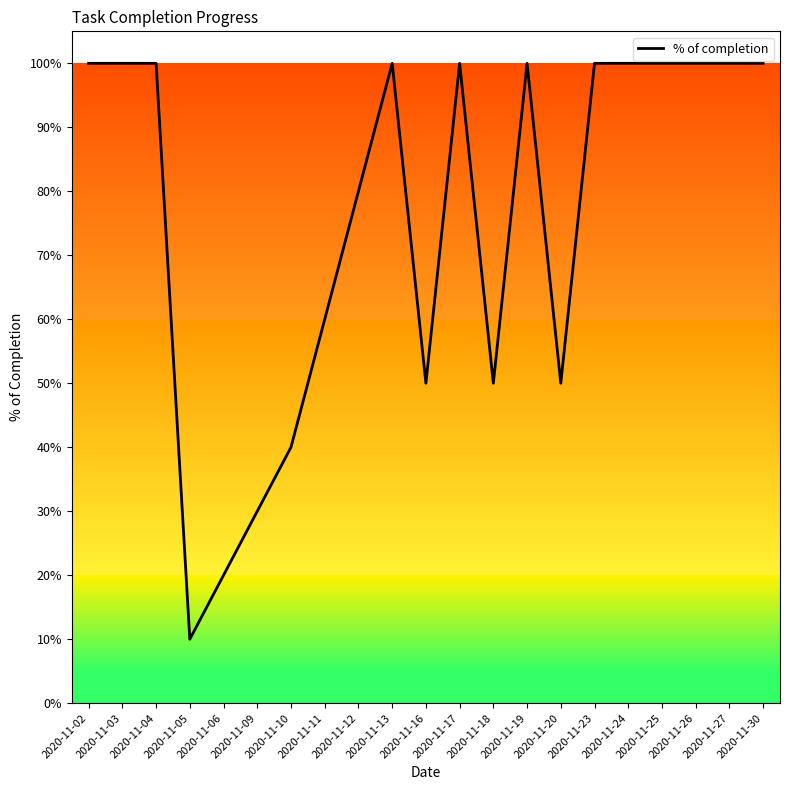

Is this an area chart (filled region under the line)?

No